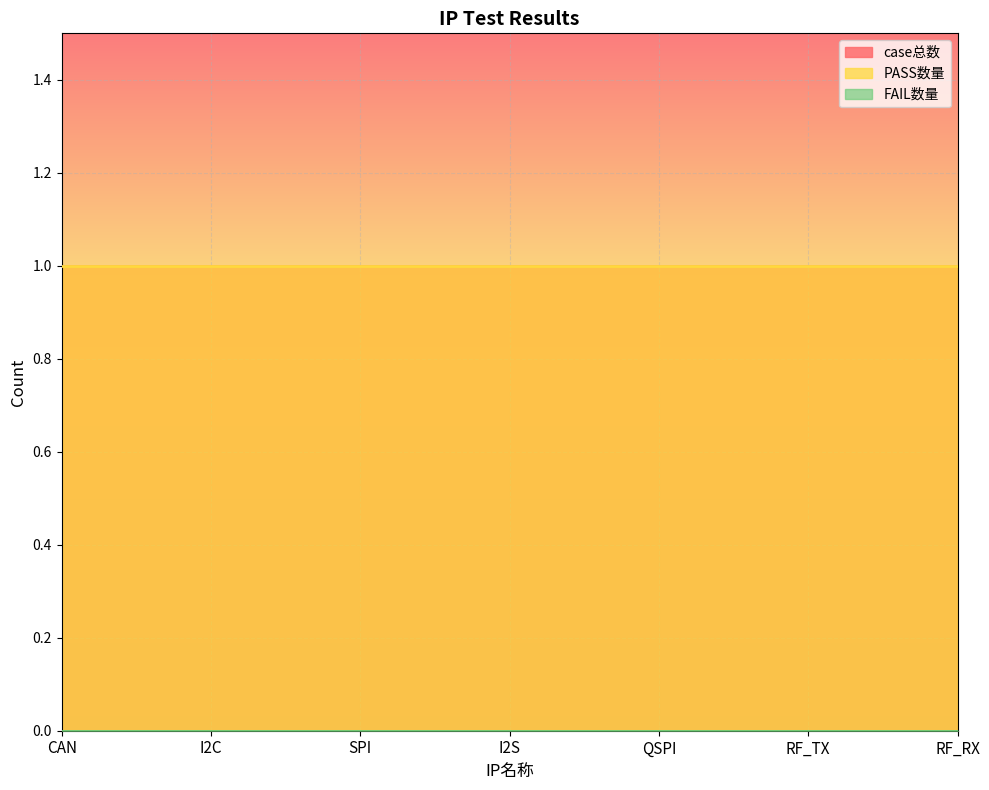

Is it true that FAIL数量 equals 0 at I2C?

True